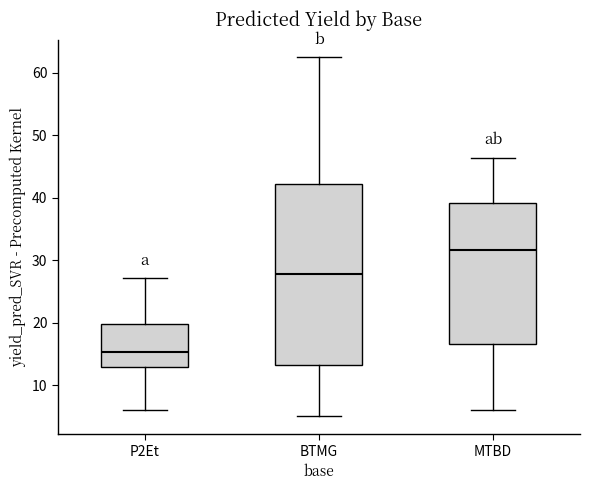

Comparing the boxes themselves (not the whiskers), which one is the tallest?

BTMG